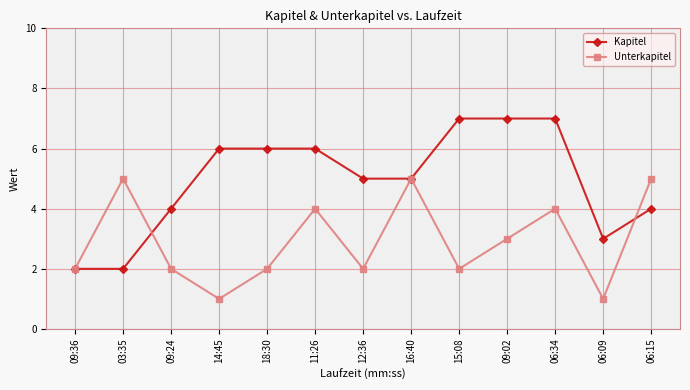

Reading right to left, list all the values displayed in this chart.

Kapitel: 4	3	7	7	7	5	5	6	6	6	4	2	2
Unterkapitel: 5	1	4	3	2	5	2	4	2	1	2	5	2